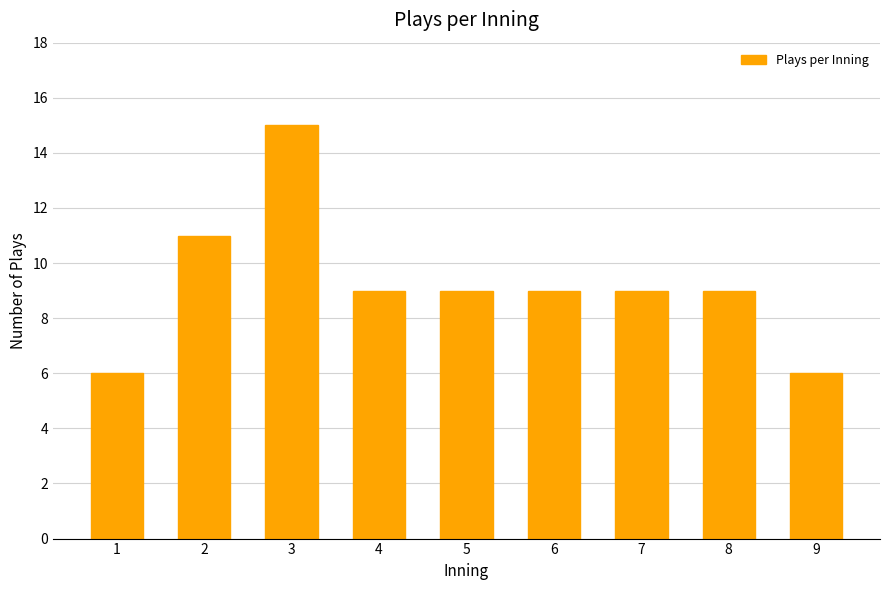

Reading left to right, what are all the values shown in this chart?

6	11	15	9	9	9	9	9	6